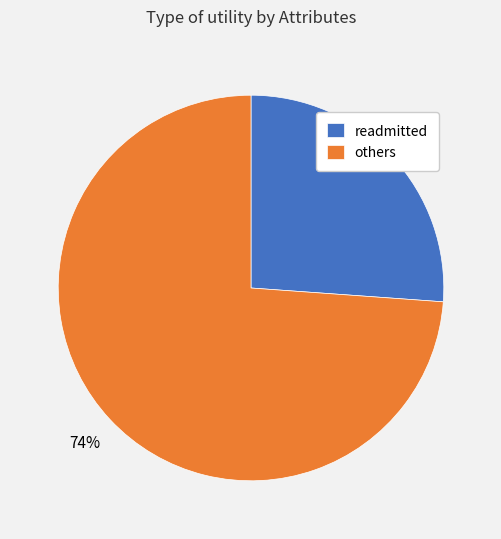

Is there a majority slice in this chart?

Yes